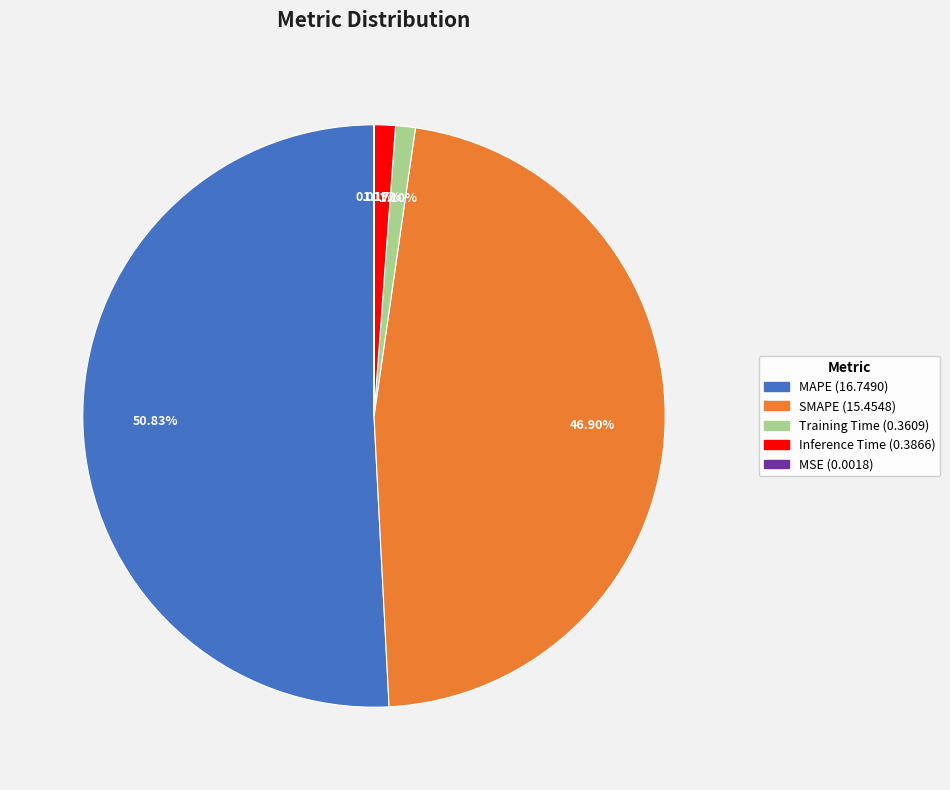

Which category has the biggest portion of the pie?

MAPE